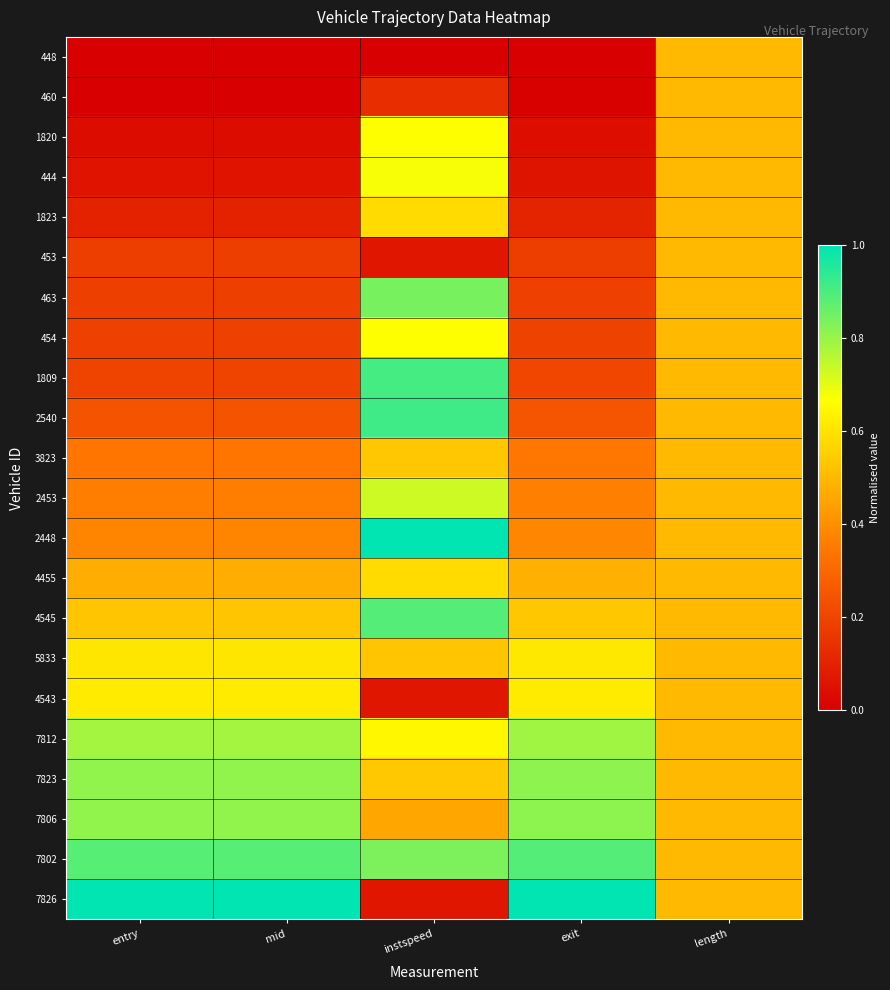

Which category has the highest value across all series?

instspeed